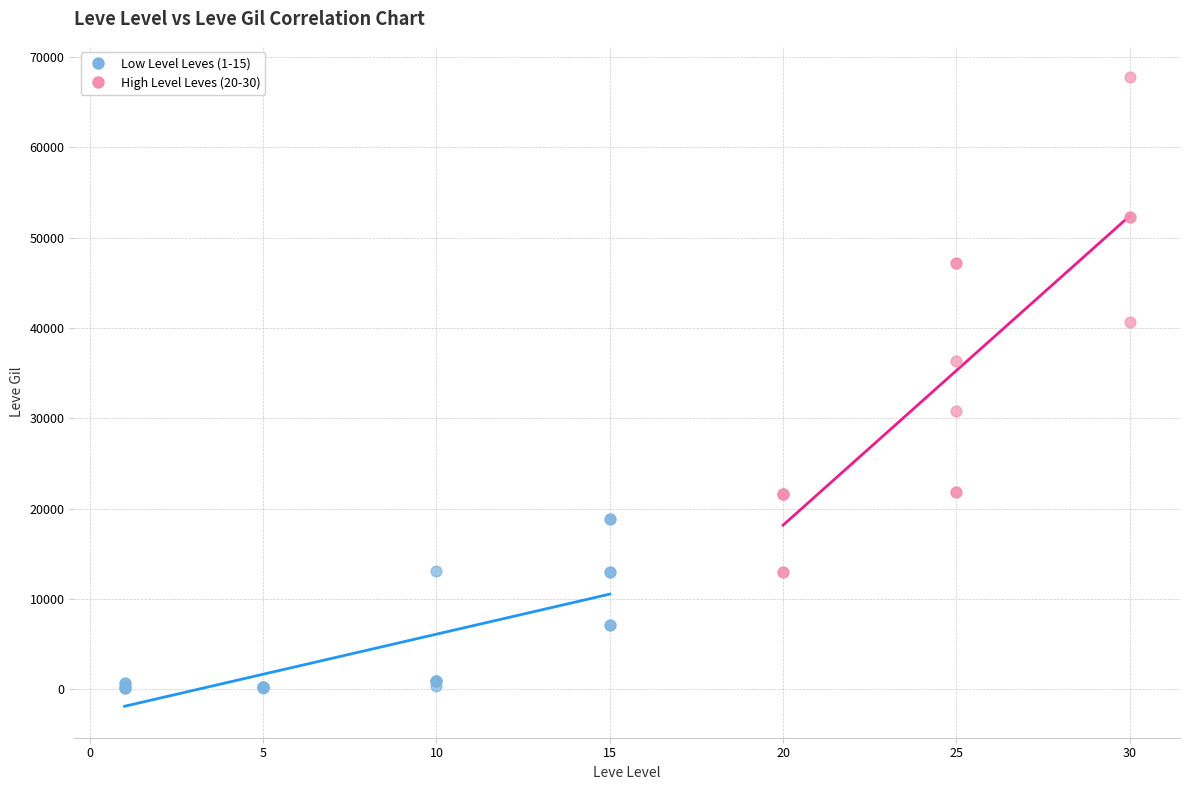

Which series has the widest spread of Y values?

High Level Leves (20-30)